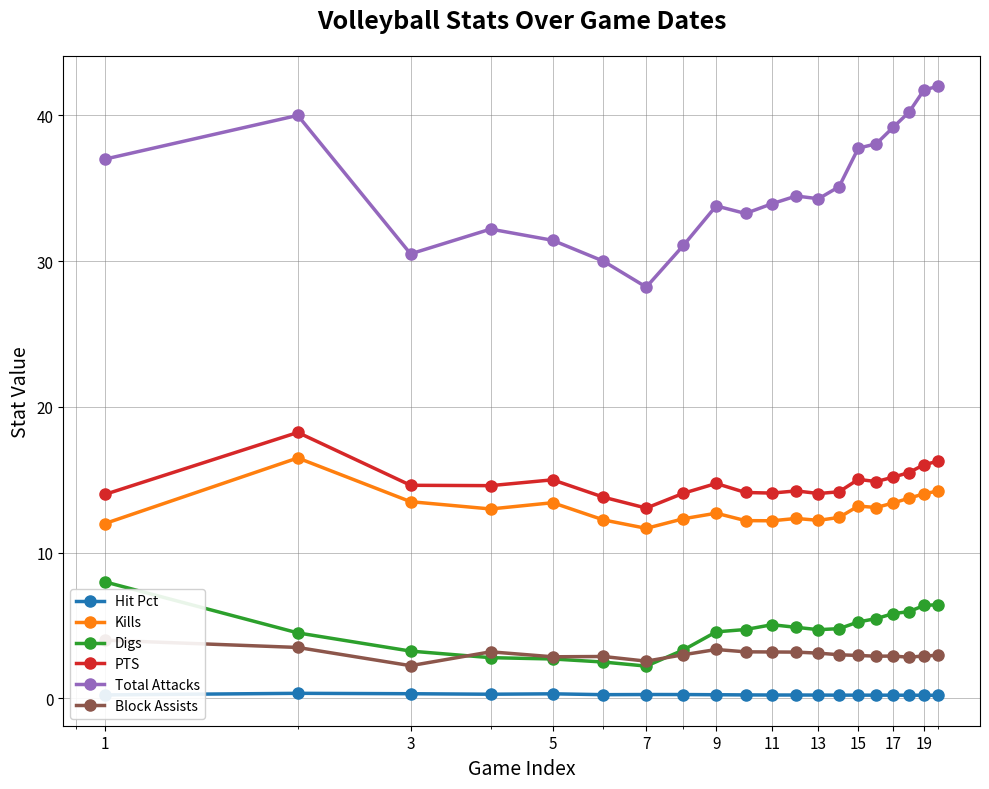

True or false: Total Attacks and Hit Pct intersect in this chart.

False